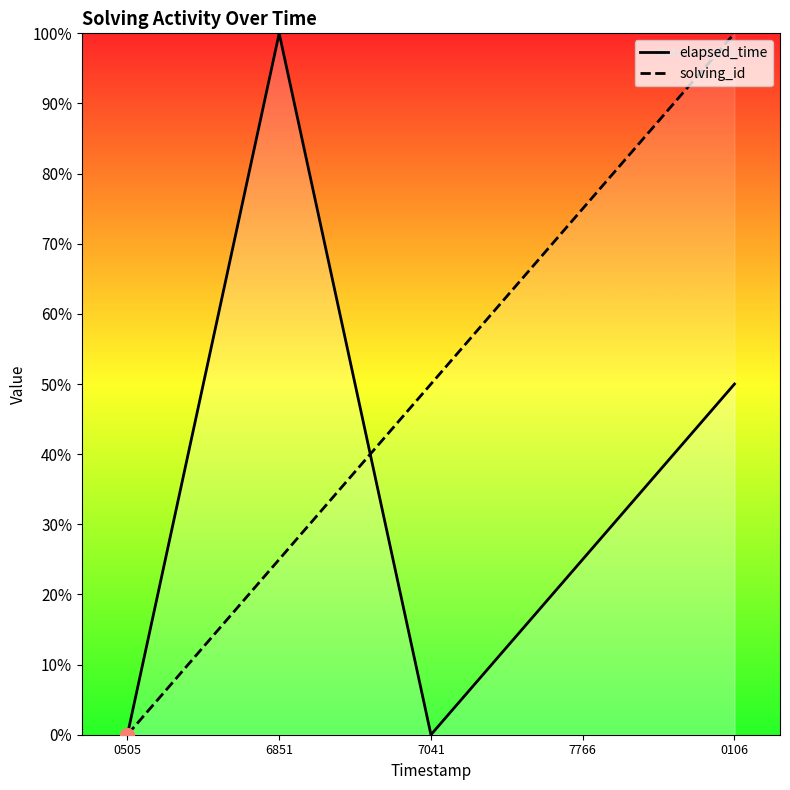

How many values in the elapsed_time series are below 25?

2